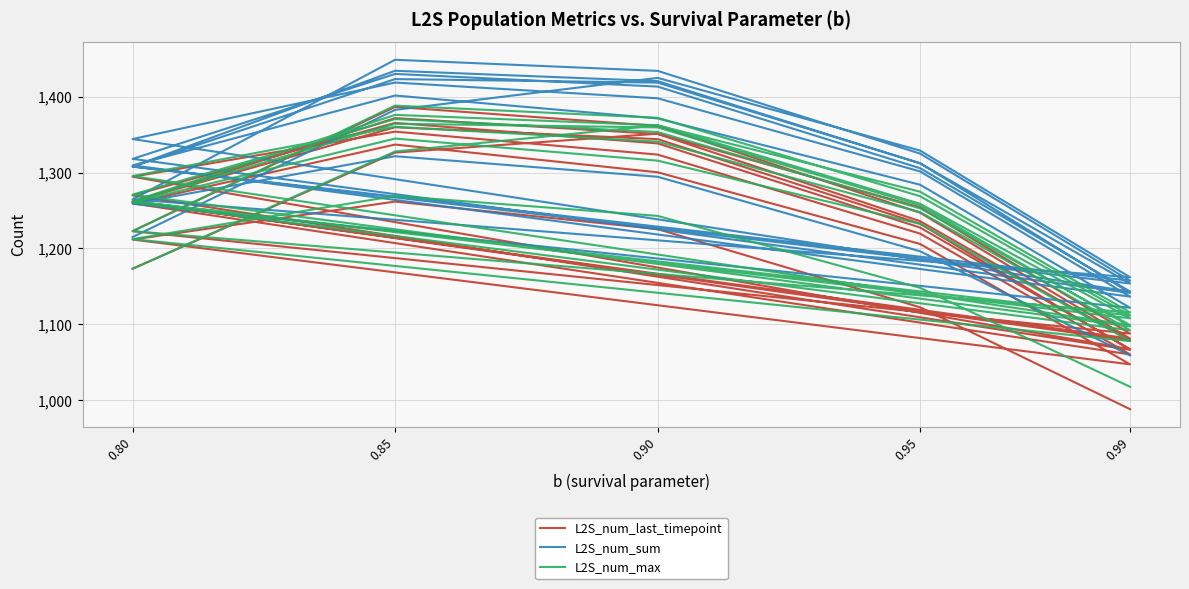

Which series has the largest total across all categories?

L2S_num_sum